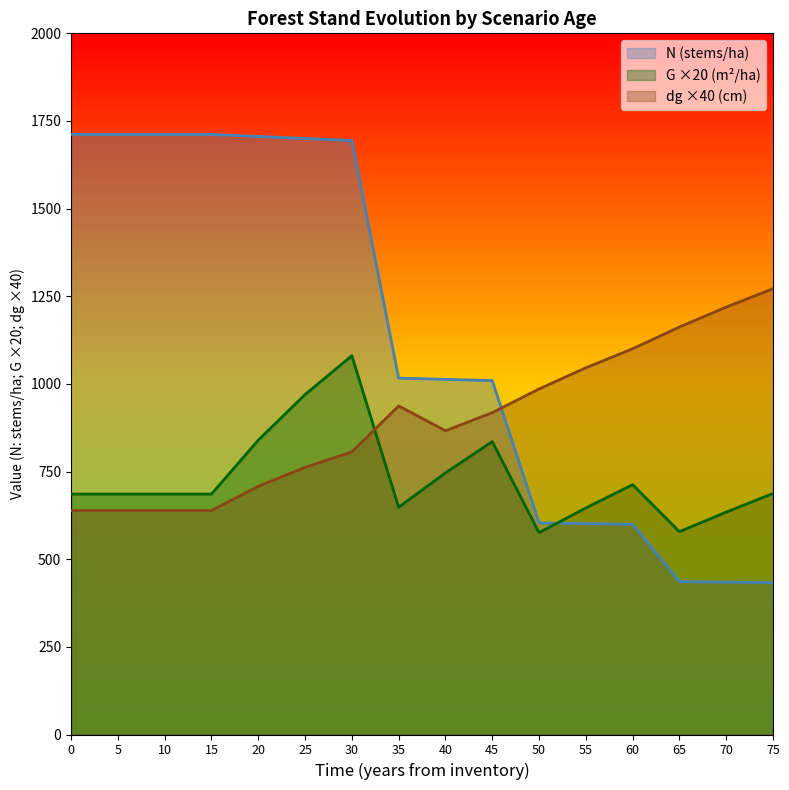

At how many categories does at least one series exceed 1387?

7